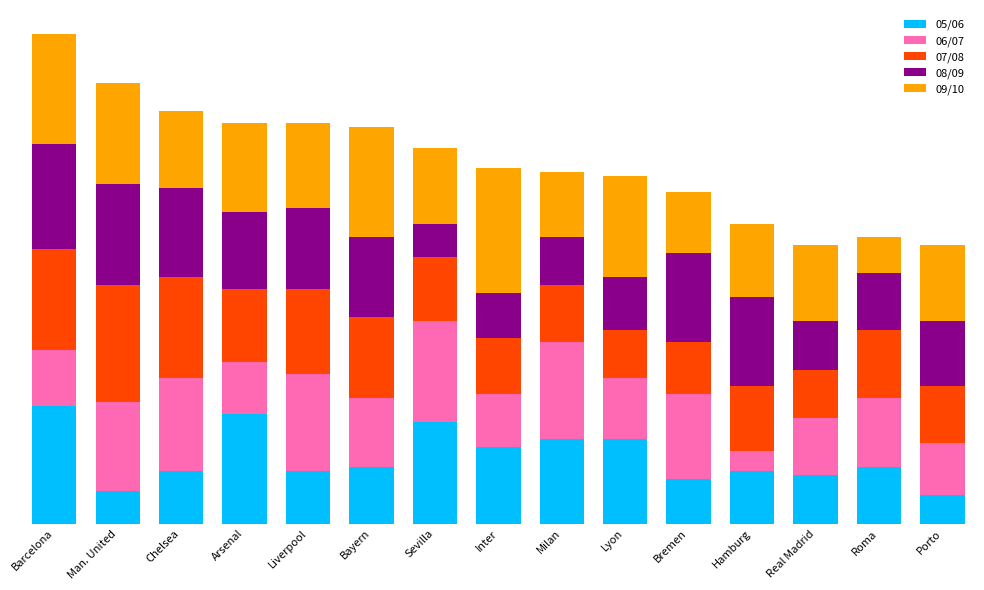

Does the chart contain any negative values?

No